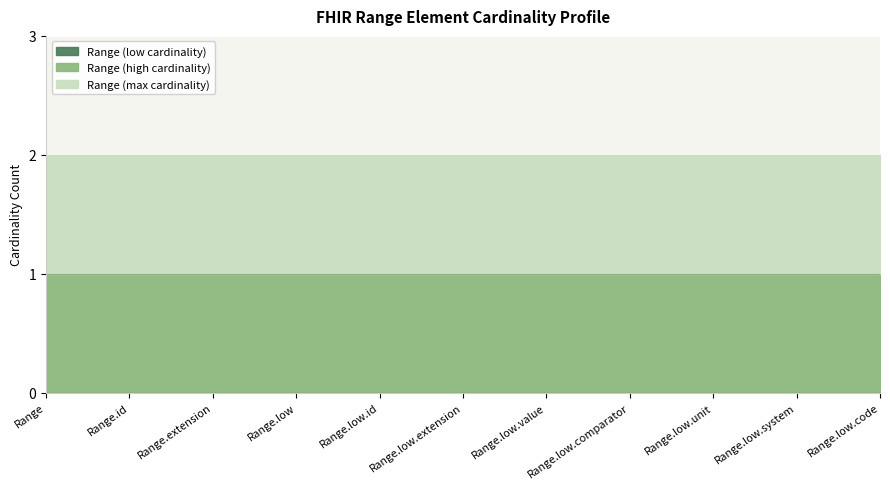

Which category has the lowest value in the Range (low cardinality) series?

Range